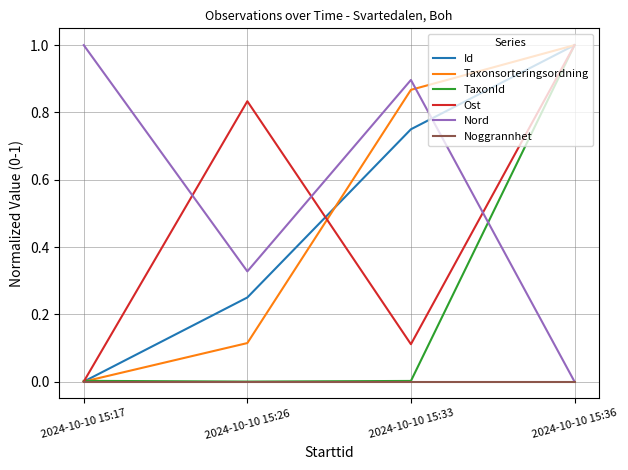

Is this an area chart (filled region under the line)?

No